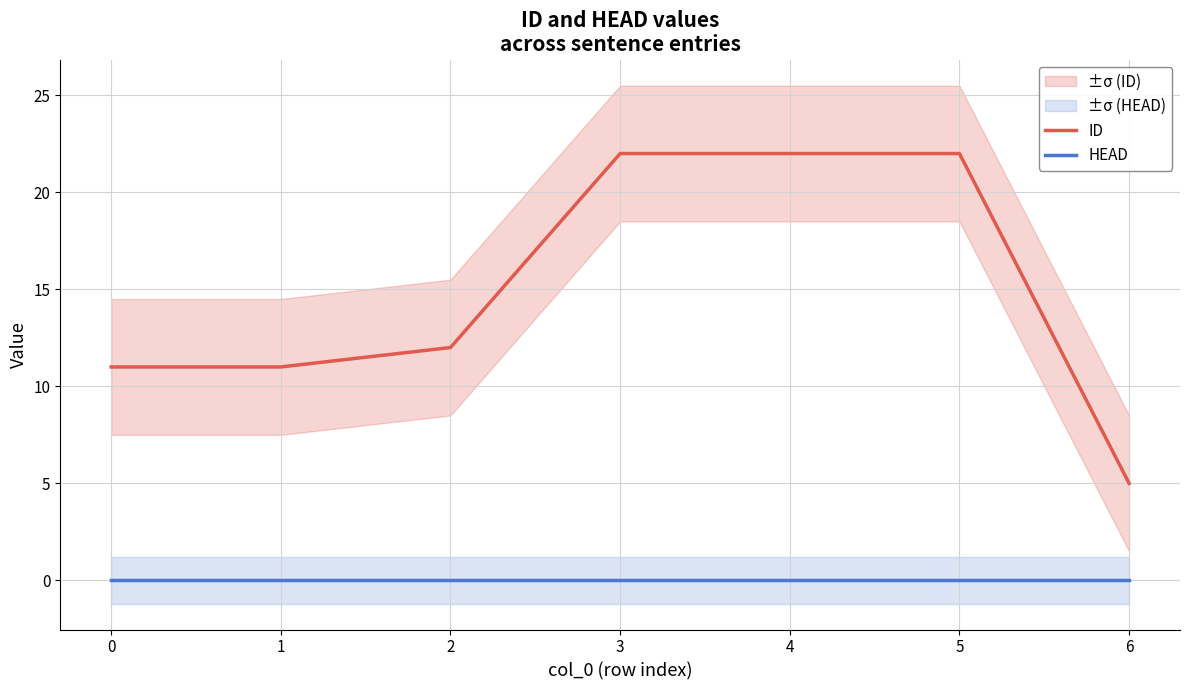

Rank the series by their average value, from lowest to highest.

HEAD, ID